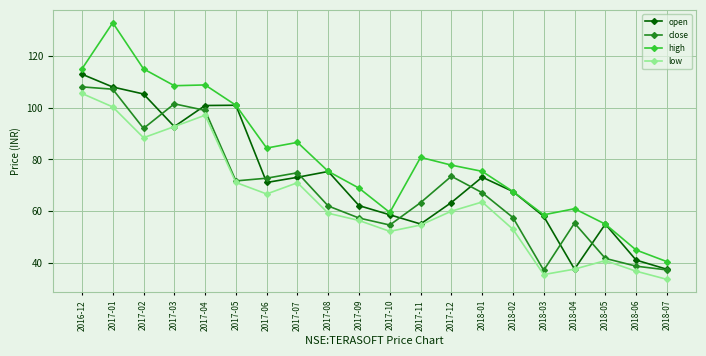

List the series in order of their overall mean, highest first.

high, open, close, low